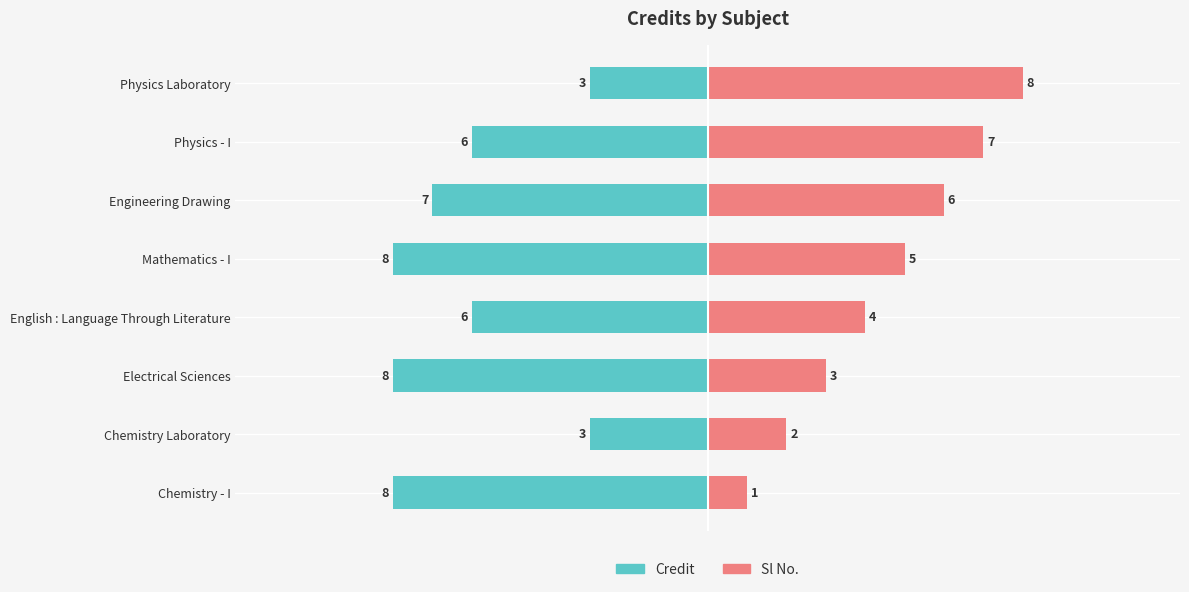

Reading left to right, transcribe all the data shown in this chart.

Credit: 8	3	8	6	8	7	6	3
Sl No.: 1	2	3	4	5	6	7	8